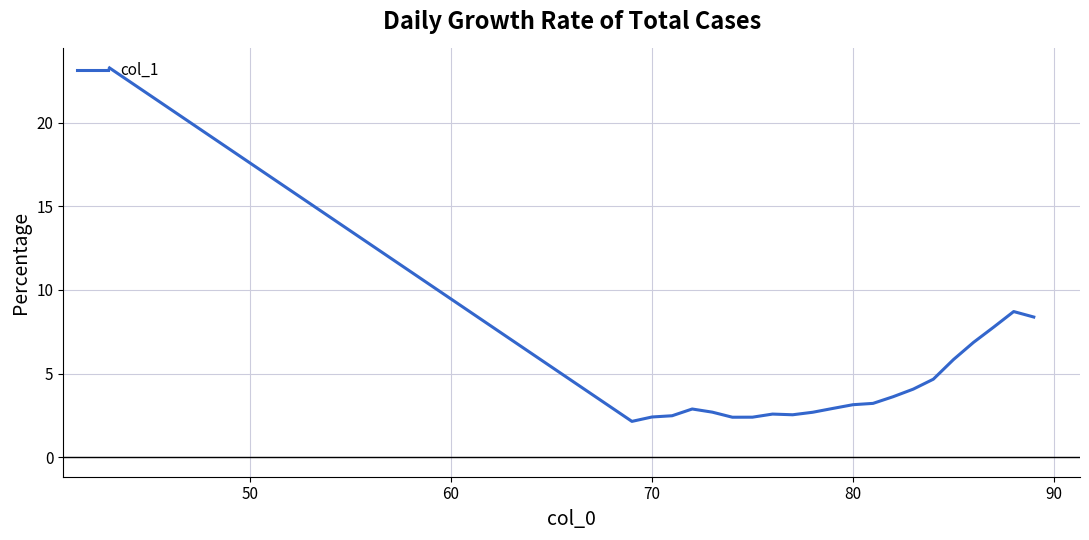

What is the maximum value shown in the chart?

23.3